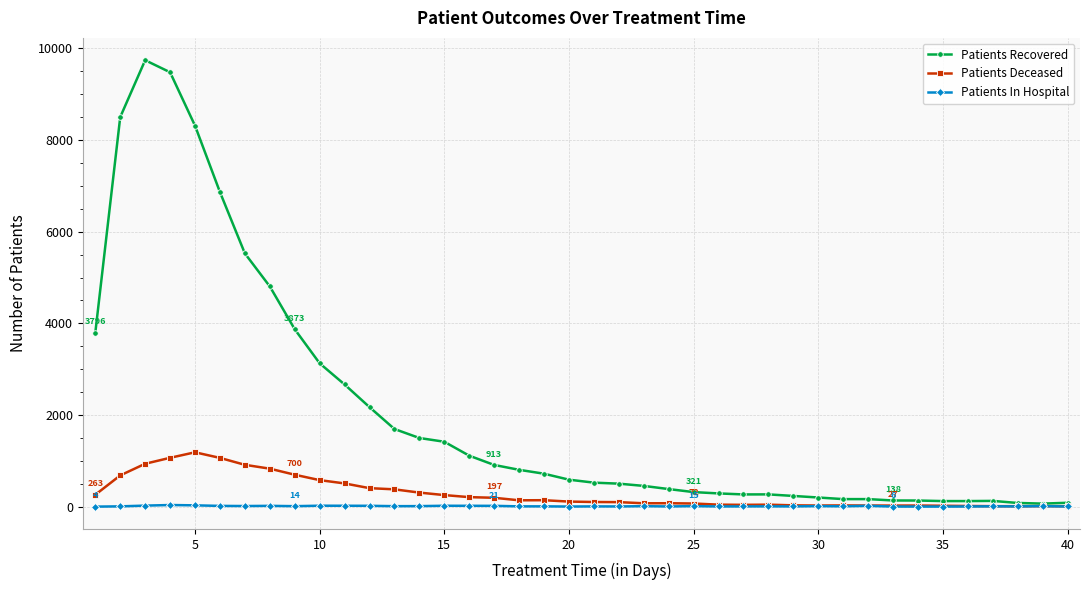

What is the maximum value shown in the chart?

9741